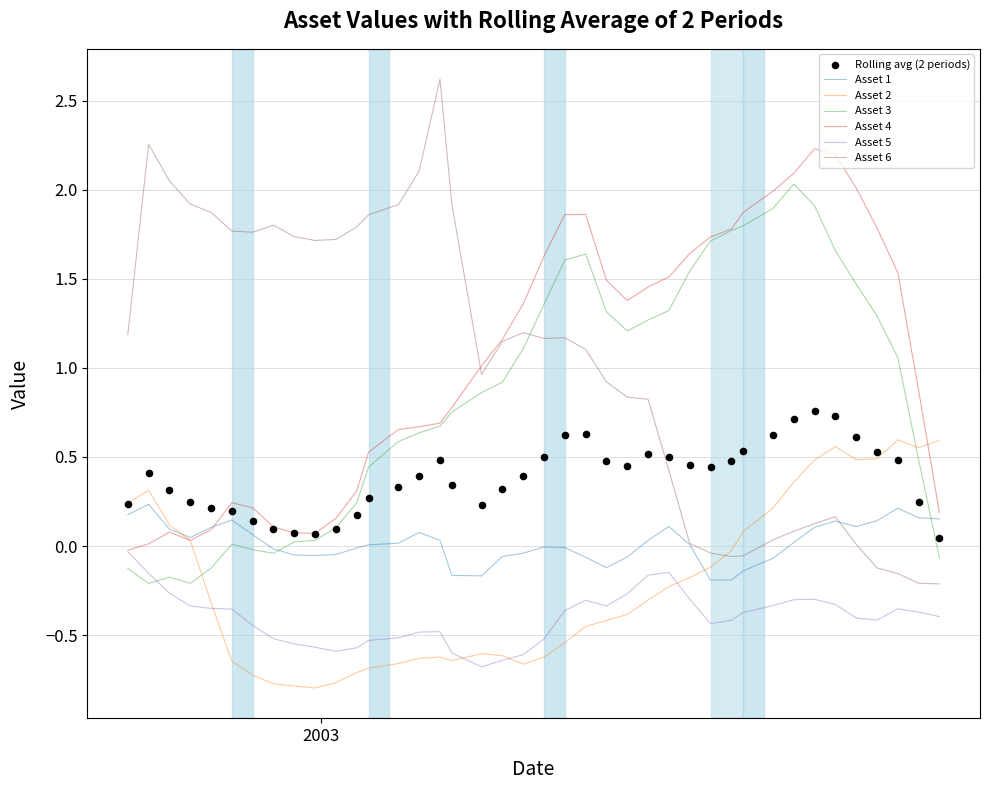

At how many categories does at least one series exceed 0?

40